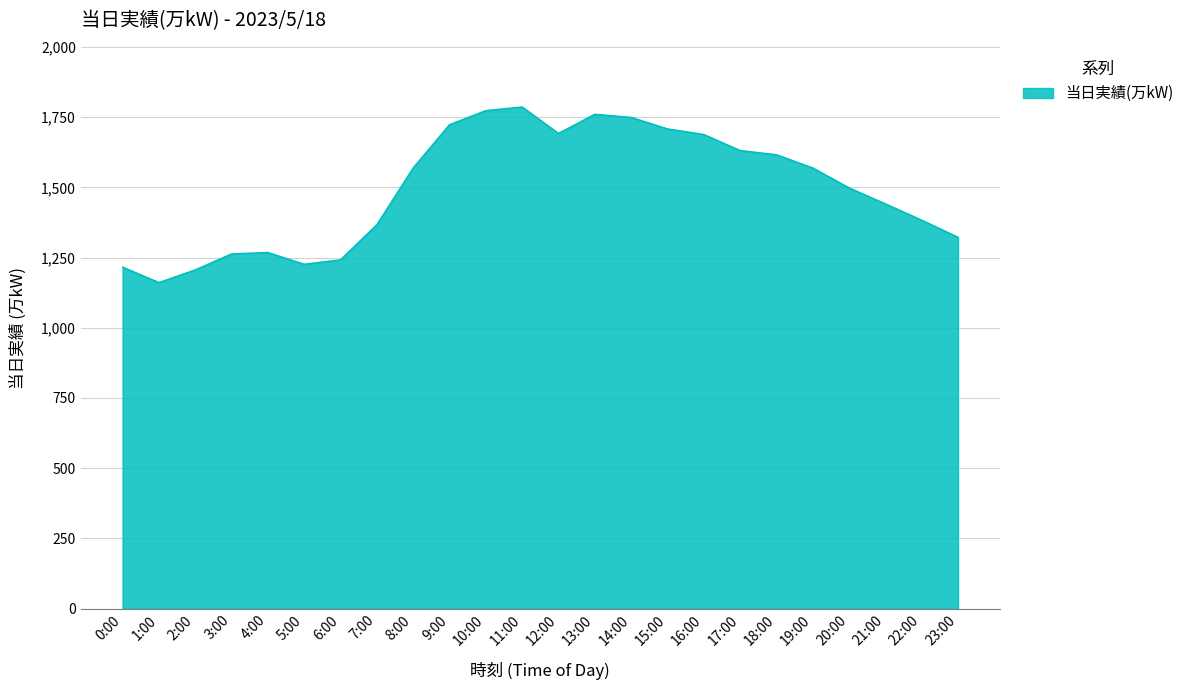

The chart shows a value of 1206 at 2:00. True or false?

True